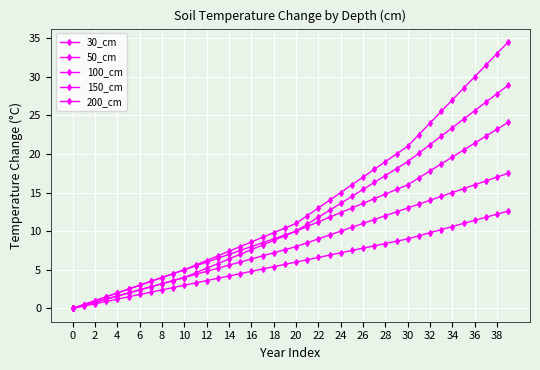

Reading left to right, extract all data points from this chart.

30_cm: 0.0	0.3	0.6	0.9	1.2	1.5	1.8	2.1	2.4	2.7	3.0	3.3	3.6	3.9	4.2	4.5	4.8	5.1	5.4	5.7	6.0	6.3	6.6	6.9	7.2	7.5	7.8	8.1	8.4	8.7	9.0	9.4	9.8	10.2	10.6	11.0	11.4	11.8	12.2	12.6
50_cm: 0.0	0.4	0.8	1.2	1.6	2.0	2.4	2.8	3.2	3.6	4.0	4.4	4.8	5.2	5.6	6.0	6.4	6.8	7.2	7.6	8.0	8.5	9.0	9.5	10.0	10.5	11.0	11.5	12.0	12.5	13.0	13.5	14.0	14.5	15.0	15.5	16.0	16.5	17.0	17.5
100_cm: 0.0	0.4	0.8	1.2	1.6	2.0	2.4	2.8	3.2	3.6	4.0	4.6	5.2	5.8	6.4	7.0	7.6	8.2	8.8	9.4	10.0	10.6	11.2	11.8	12.4	13.0	13.6	14.2	14.8	15.4	16.0	16.9	17.8	18.7	19.6	20.5	21.4	22.3	23.2	24.1
150_cm: 0.0	0.5	1.0	1.5	2.0	2.5	3.0	3.5	4.0	4.5	5.0	5.5	6.0	6.5	7.0	7.5	8.0	8.5	9.0	9.5	10.0	10.9	11.8	12.7	13.6	14.5	15.4	16.3	17.2	18.1	19.0	20.1	21.2	22.3	23.4	24.5	25.6	26.7	27.8	28.9
200_cm: 0.0	0.5	1.0	1.5	2.0	2.5	3.0	3.5	4.0	4.5	5.0	5.6	6.2	6.8	7.4	8.0	8.6	9.2	9.8	10.4	11.0	12.0	13.0	14.0	15.0	16.0	17.0	18.0	19.0	20.0	21.0	22.5	24.0	25.5	27.0	28.5	30.0	31.5	33.0	34.5